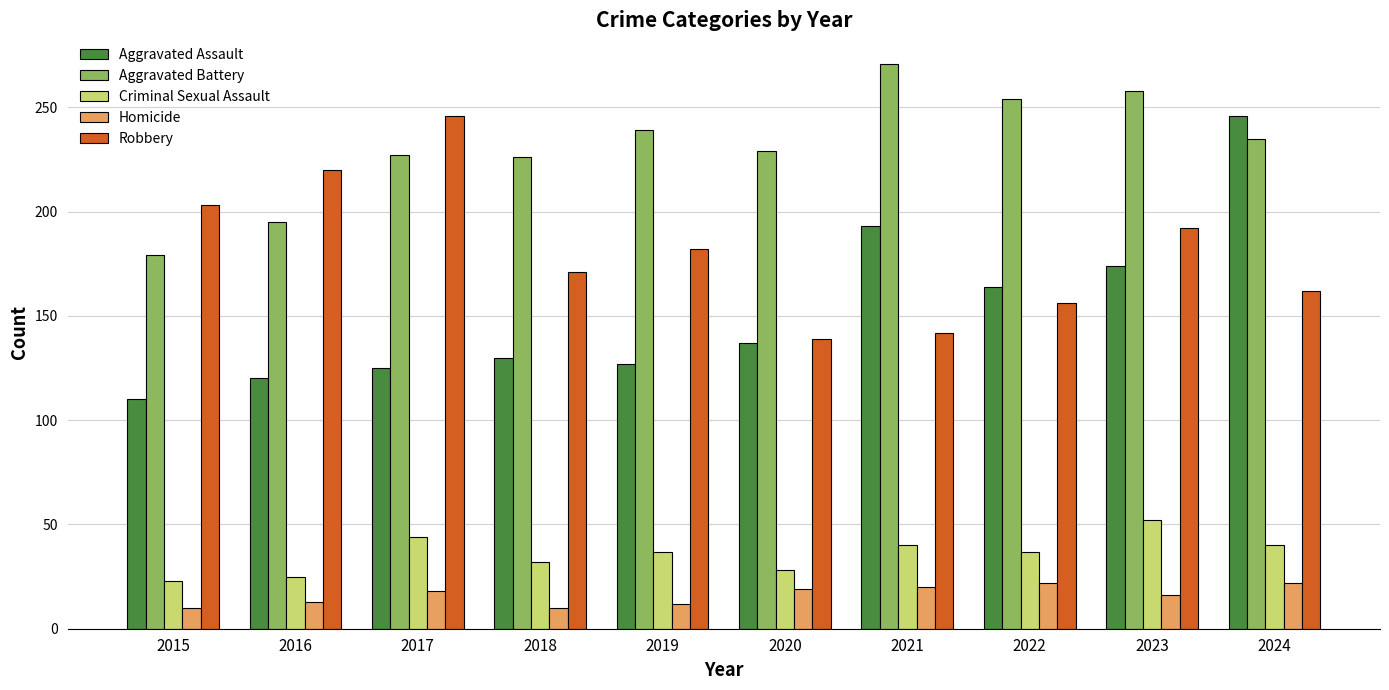

What is the value of the Aggravated Battery bar at the 5th from the left?

239